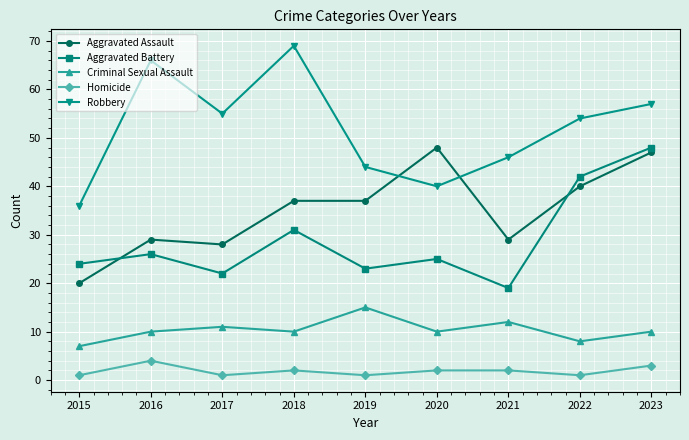

The value of Robbery at 2022 is 54. True or false?

True